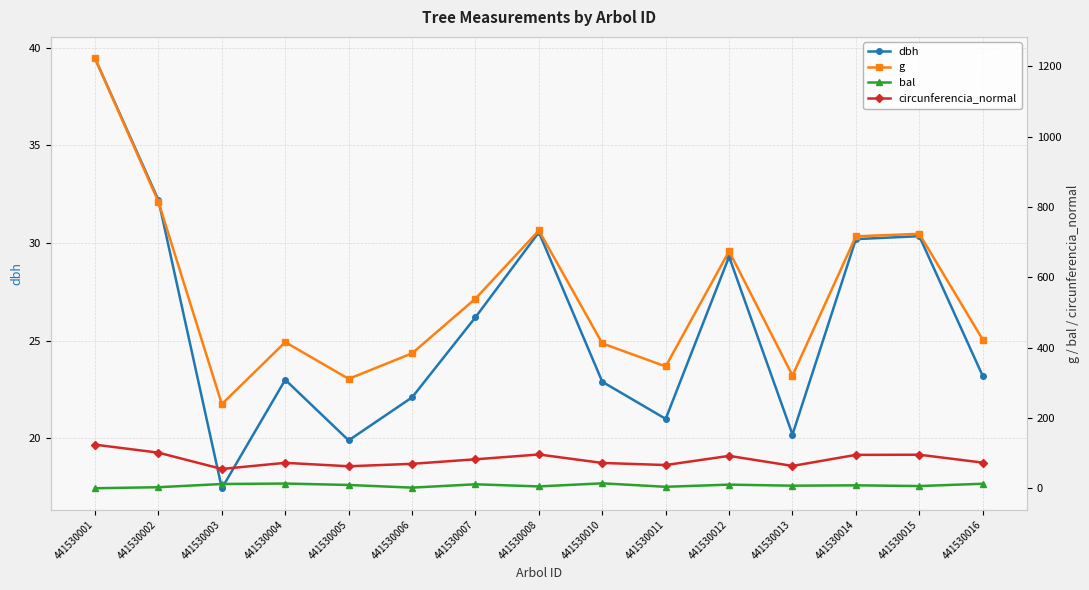

True or false: circunferencia_normal and g intersect in this chart.

False